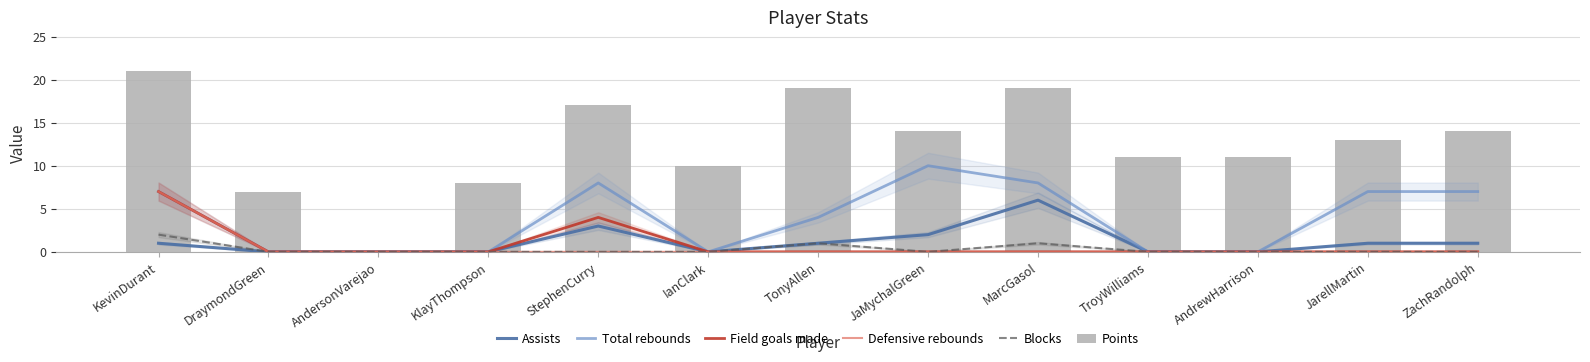

True or false: Assists has a value of 0 at KlayThompson.

True